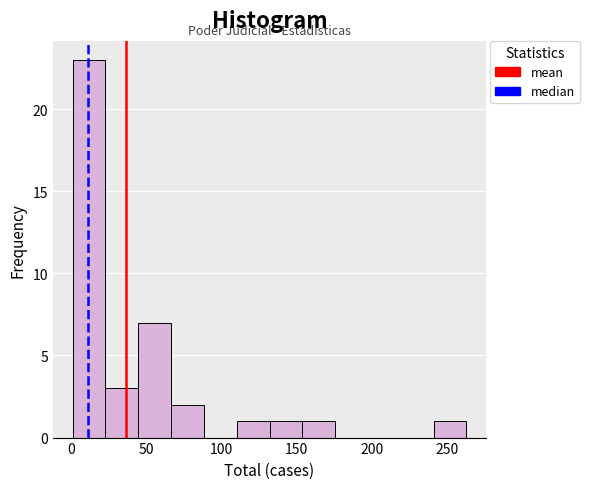

What is the height of the bar covering 240 to 265 on the x-axis? Neither the bar edges nor the heights are printed on the chart, so give them approximately, as read against the axes.

1